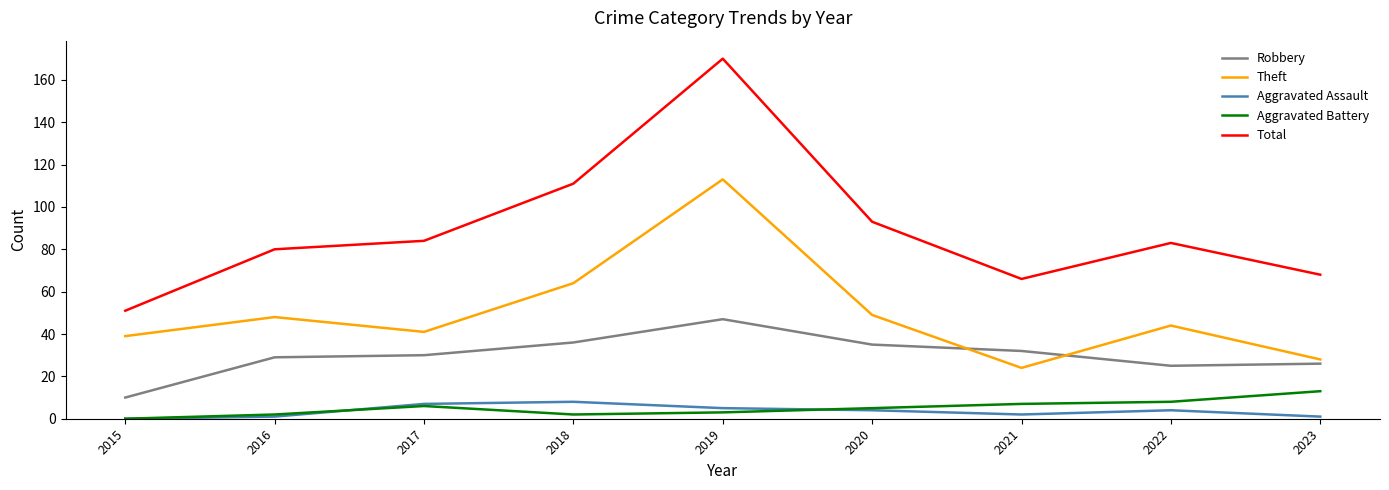

What are all the series names shown in the legend?

Robbery, Theft, Aggravated Assault, Aggravated Battery, Total